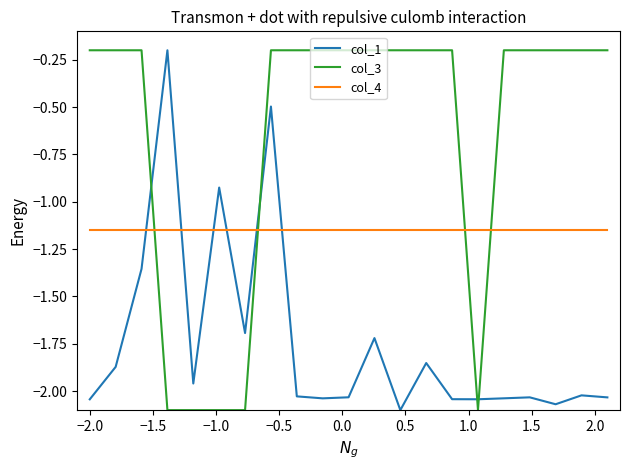

What is the difference between the maximum and minimum values in the col_1 series?

1.9